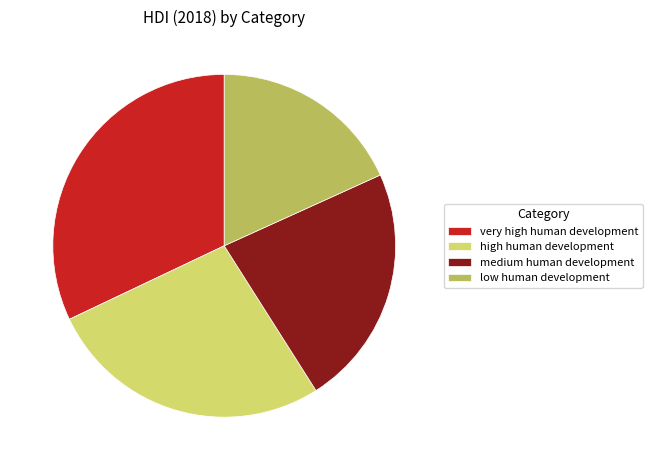

Is low human development the majority of the pie?

No